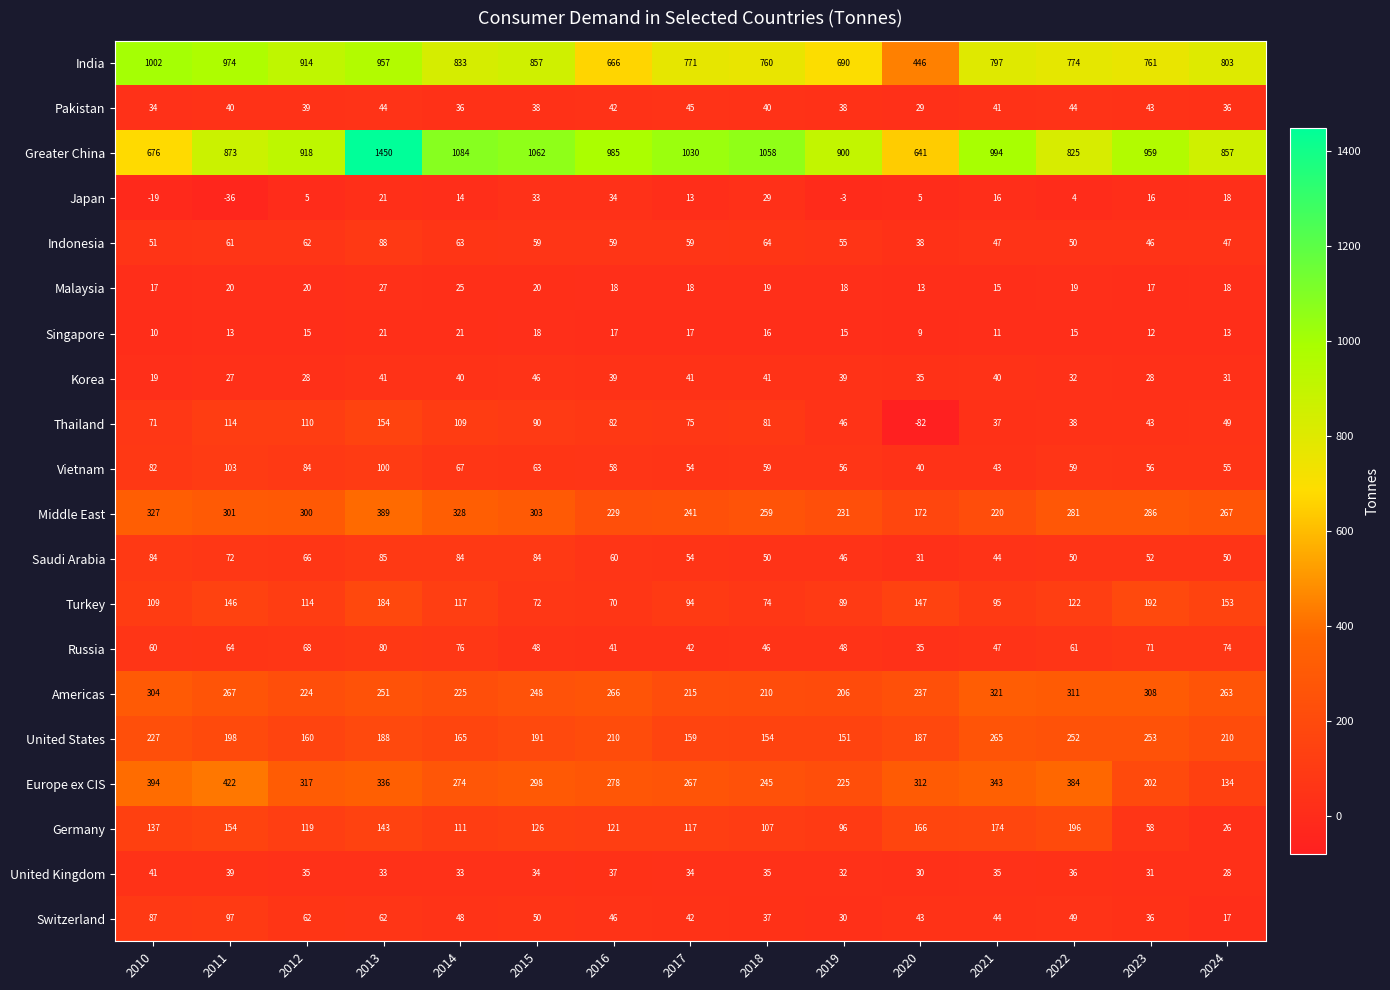

At how many categories does at least one series exceed 311?

15